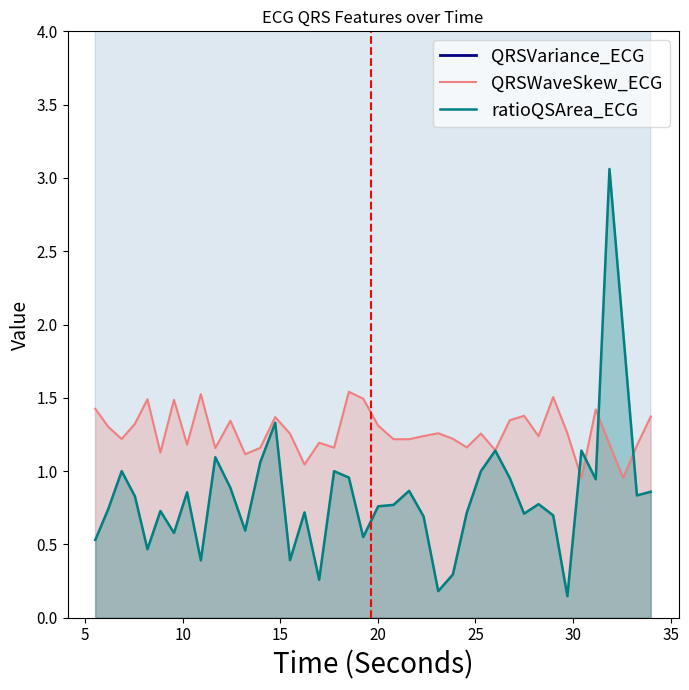

What is the average value of the ratioQSArea_ECG series?

0.8